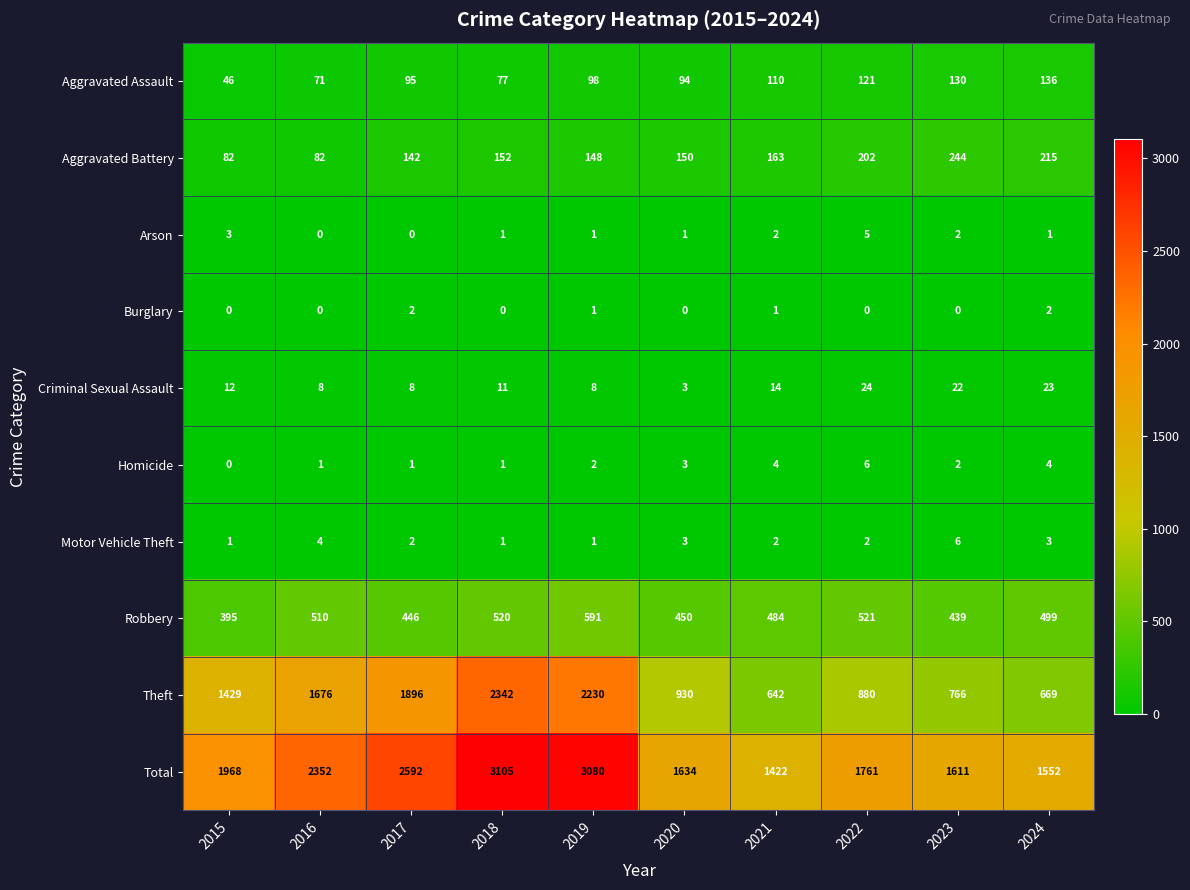

How many Homicide values are between 1 and 4?

8